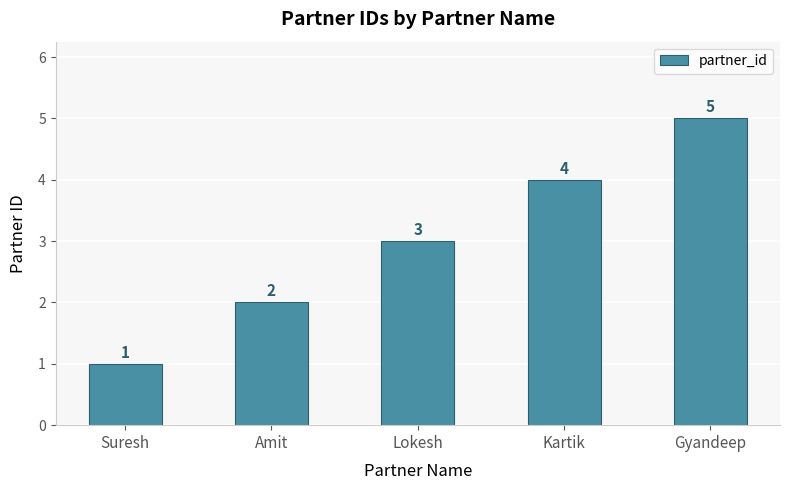

List the labels in order of value, smallest first.

Suresh, Amit, Lokesh, Kartik, Gyandeep